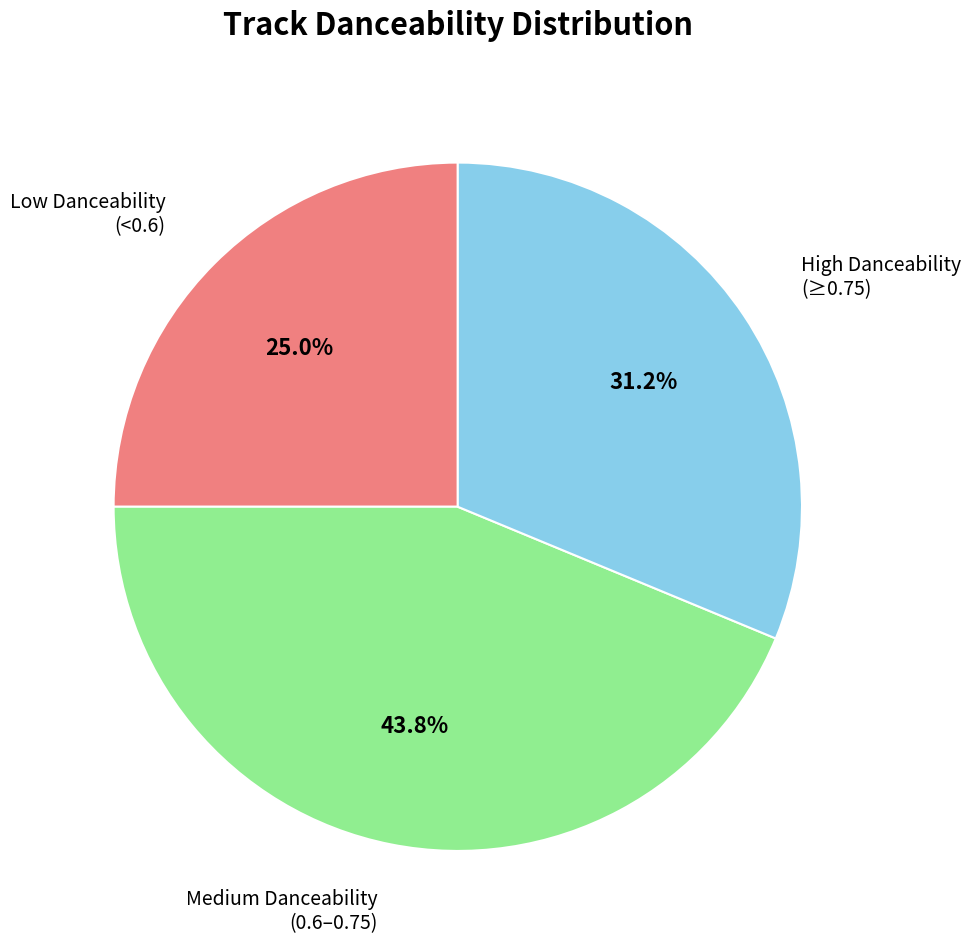

Is there a majority slice in this chart?

No